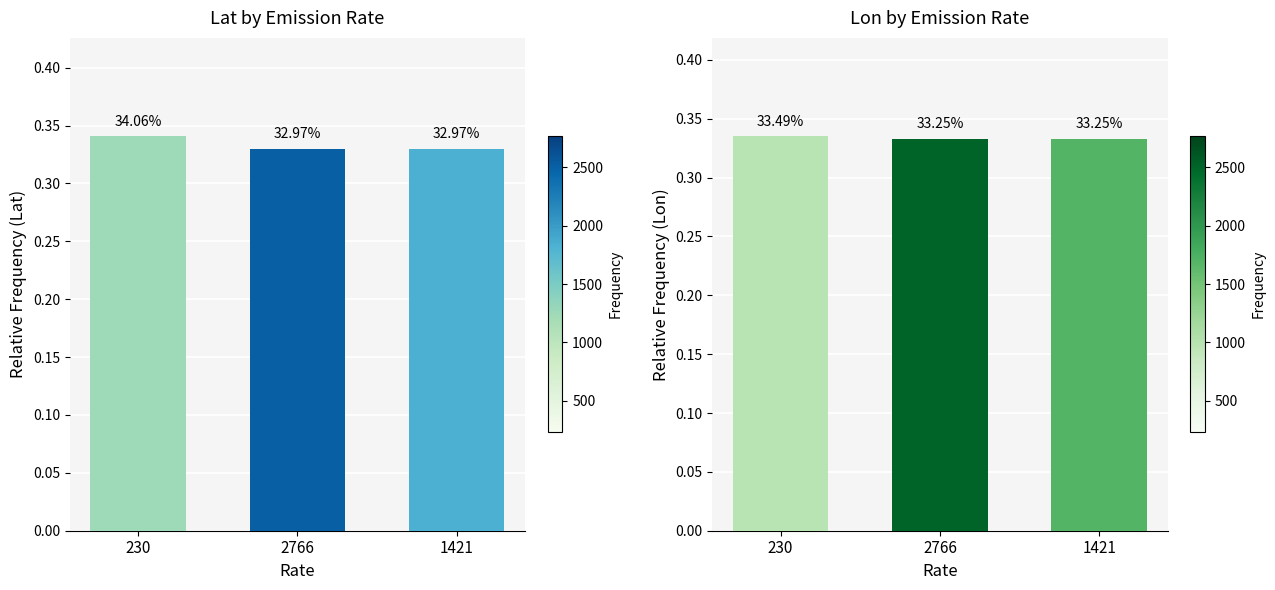

What position from the right is 2766?

2